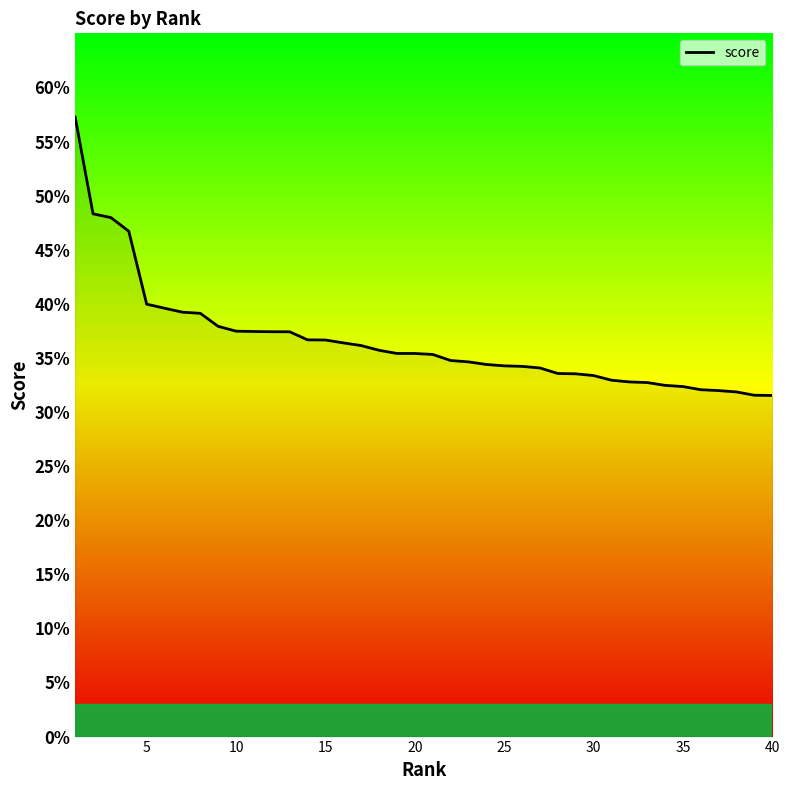

Does the chart have visible grid lines?

No